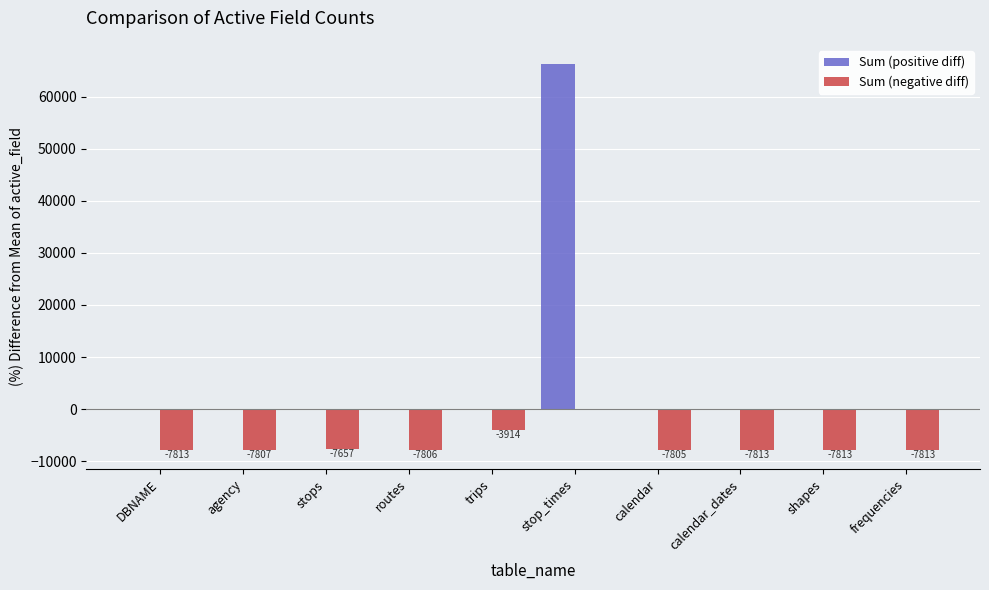

At which category is the sum across all series the highest?

stop_times